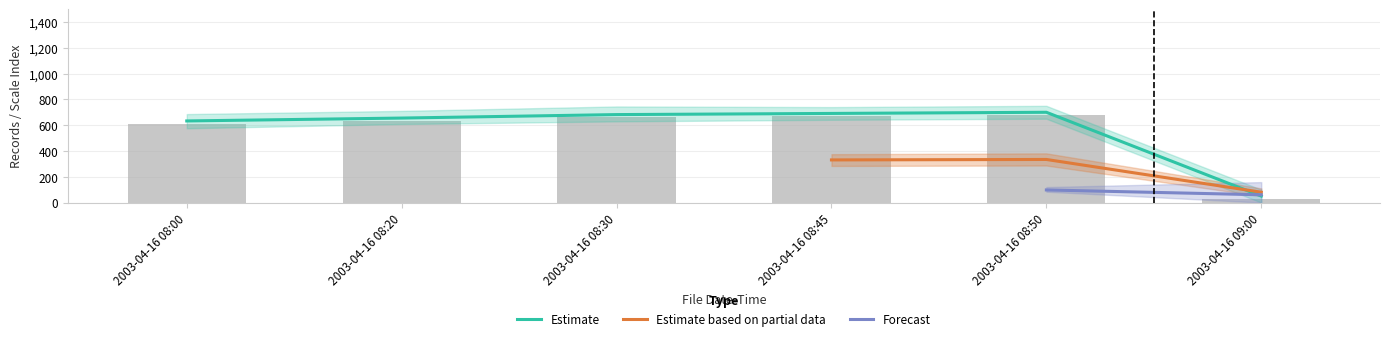

List the labels in order of Estimate (Gin avg) value, smallest first.

2003-04-16 09:00, 2003-04-16 08:00, 2003-04-16 08:20, 2003-04-16 08:30, 2003-04-16 08:45, 2003-04-16 08:50